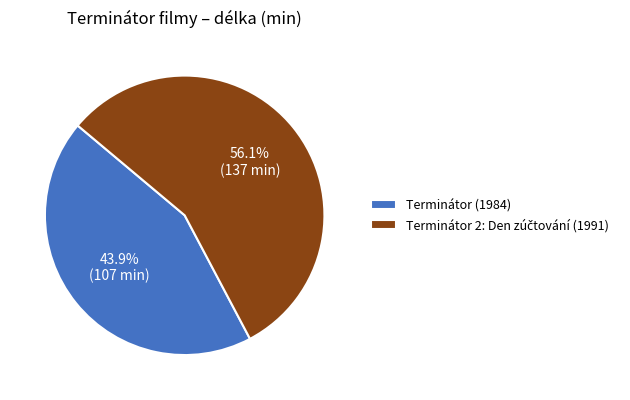

What percentage is NOT represented by Terminátor (1984)?

56.1%